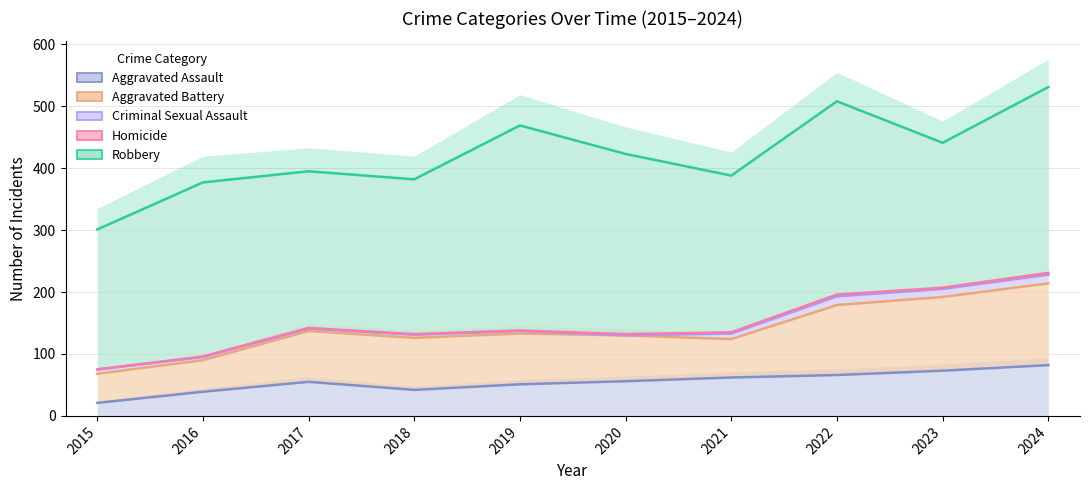

Is it true that Criminal Sexual Assault equals 5 at 2016?

True